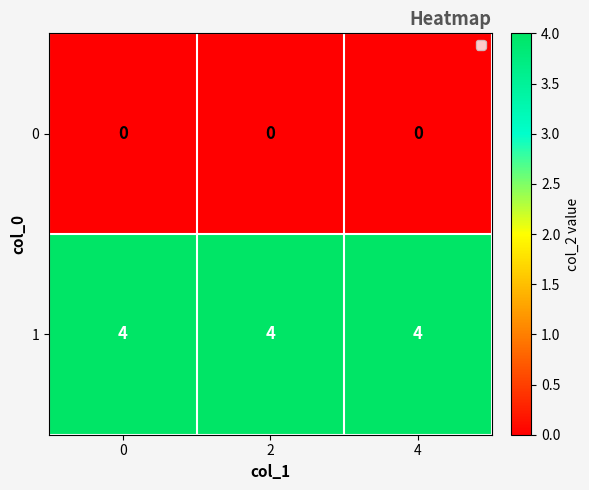

The 0 series shows 0 at 0. True or false?

True